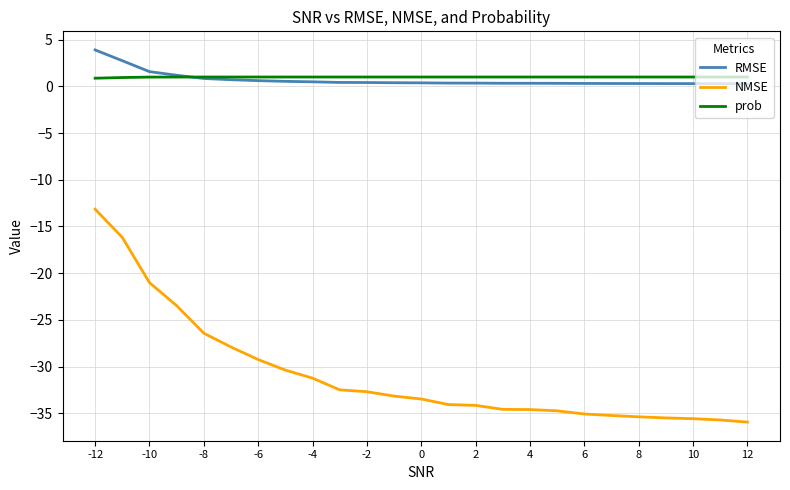

What is the minimum value shown in the chart?

-35.9